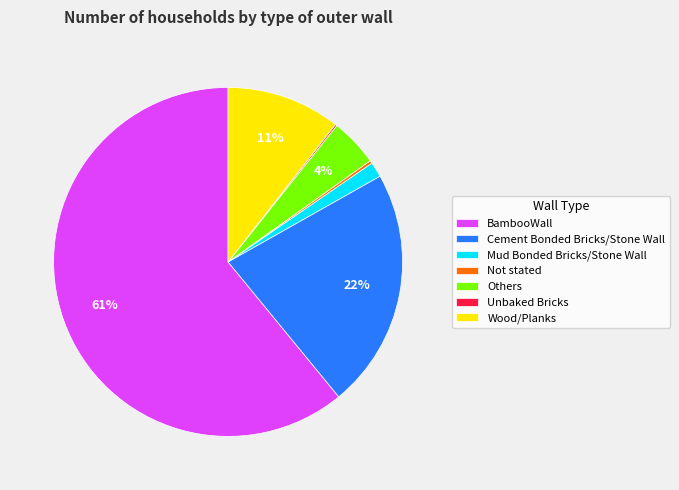

Do Others and Mud Bonded Bricks/Stone Wall together represent more than half of the pie?

No